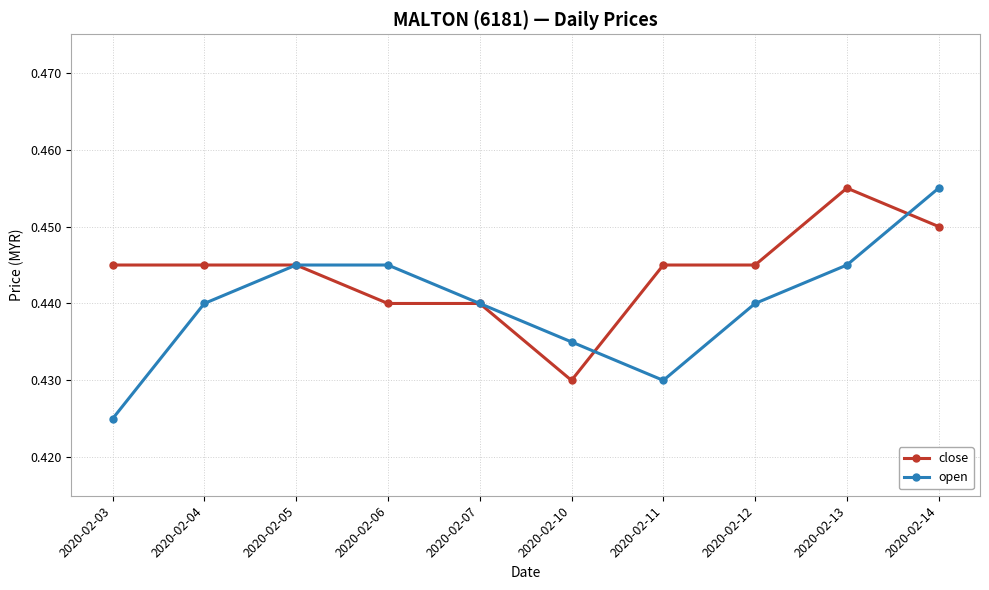

How many open values are between 0 and 1?

10